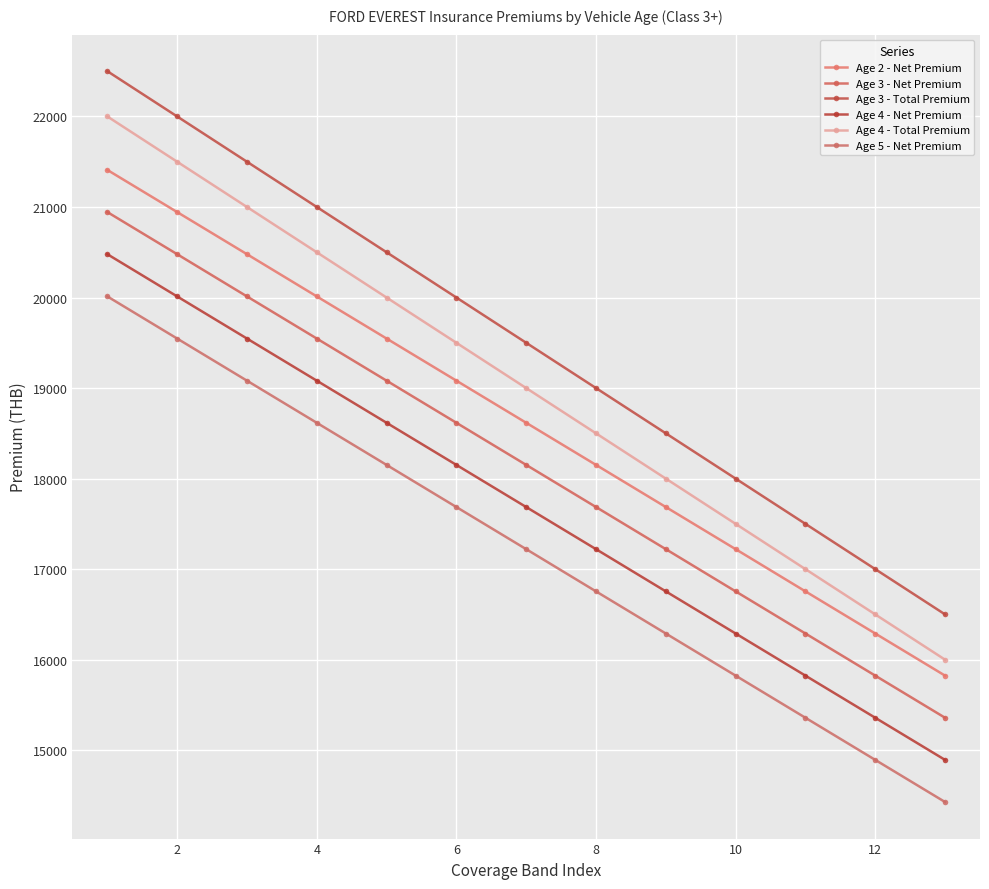

True or false: Age 5 - Net Premium and Age 2 - Net Premium intersect in this chart.

False